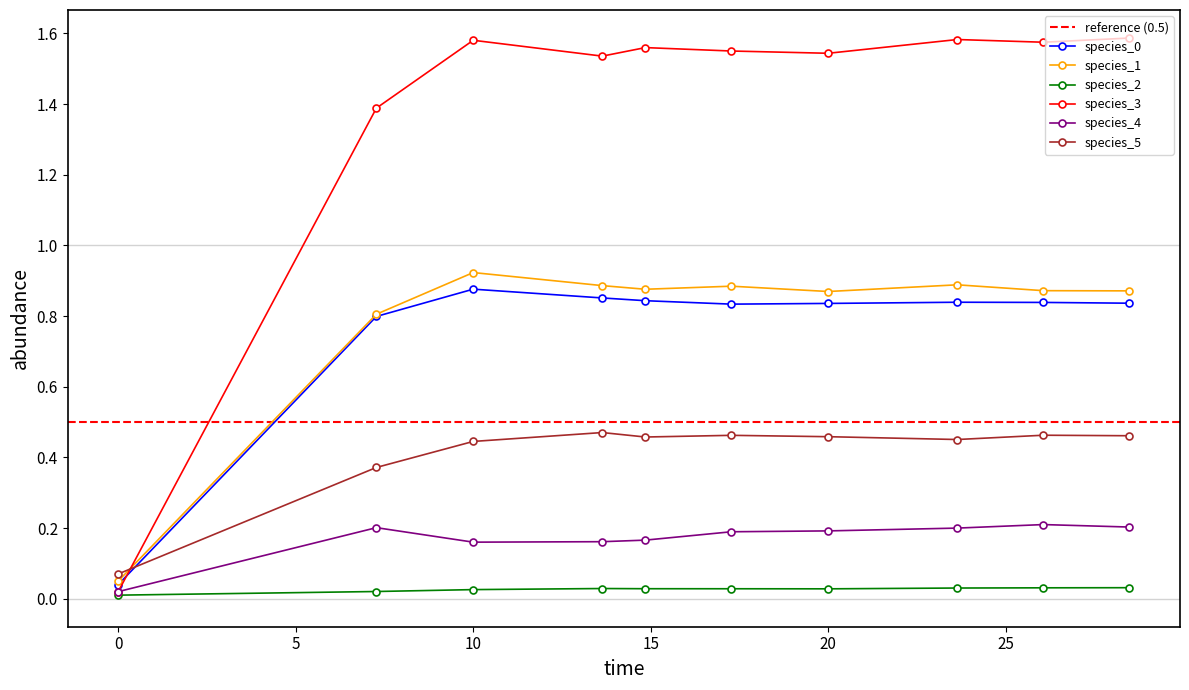

True or false: species_1 has a value of 0.1 at 0.0.

False